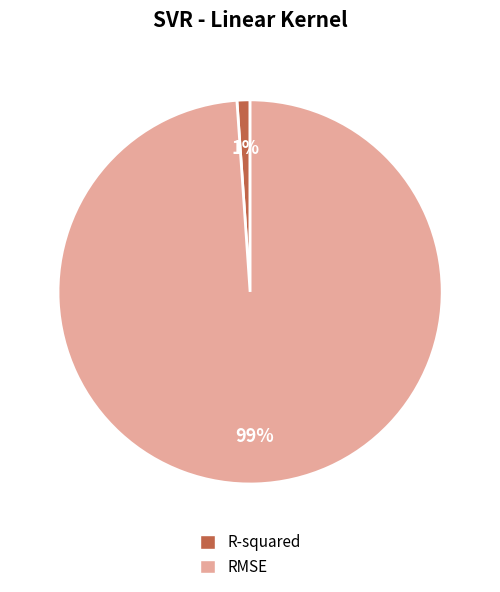

What percentage is the RMSE slice, to the nearest percent?

99%